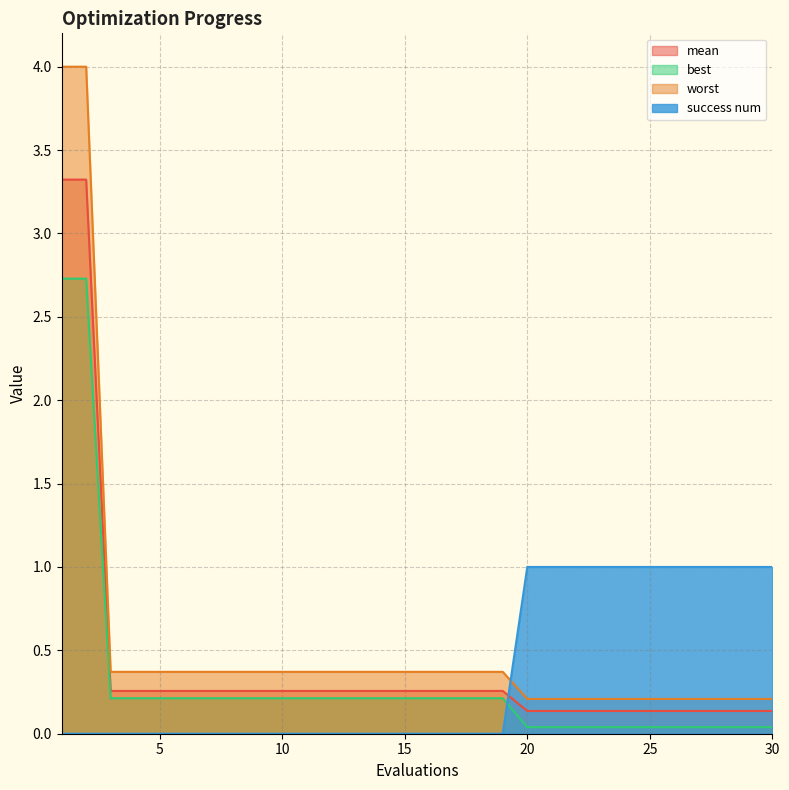

How many values in the success num series exceed 0?

11